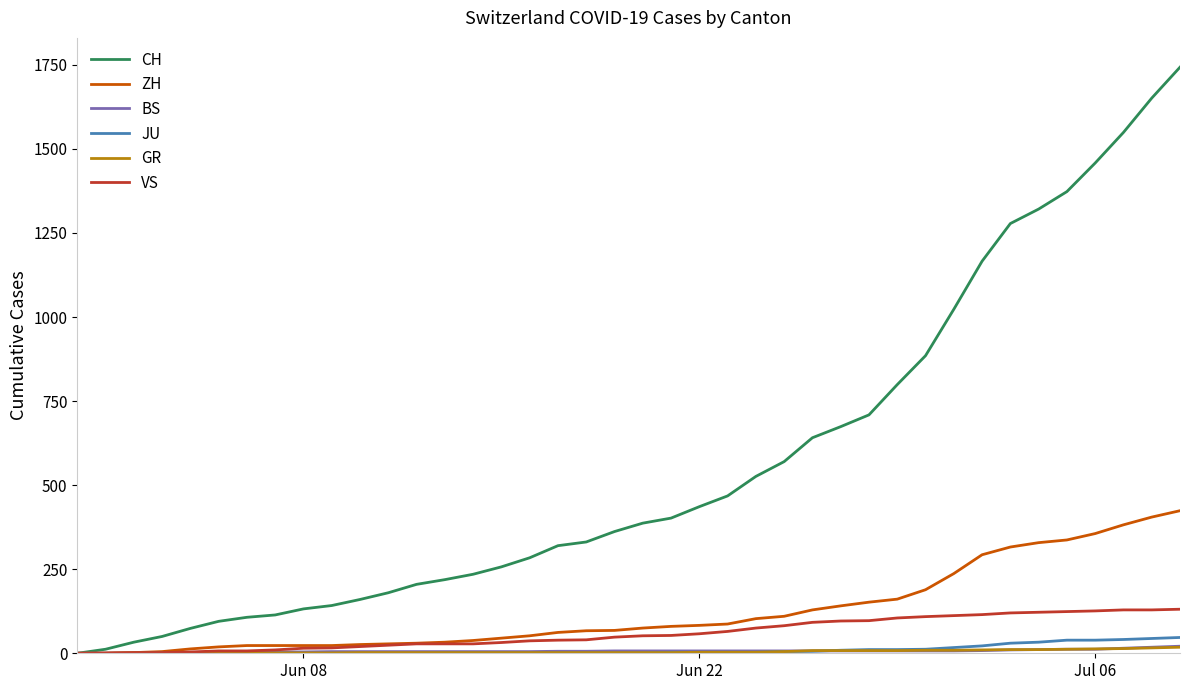

How many lines are shown in the chart?

6